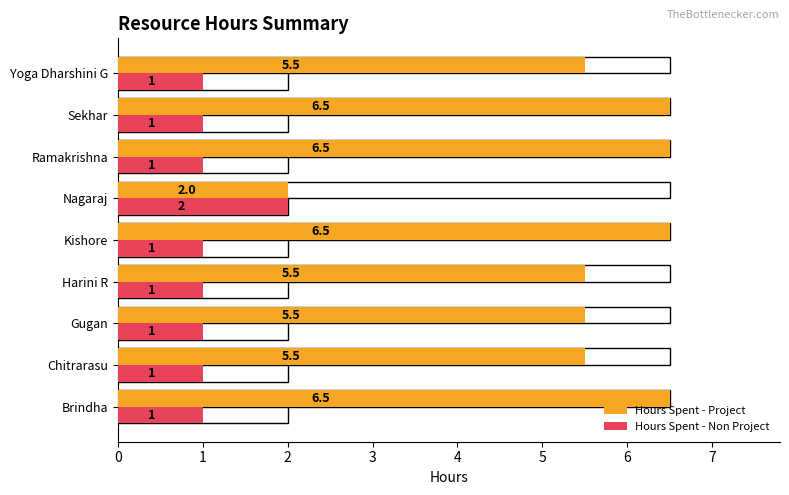

Reading left to right, transcribe all the data shown in this chart.

Hours Spent - Project: 0=6.5	1=5.5	2=5.5	3=5.5	4=6.5	5=2.0	6=6.5	7=6.5	8=5.5
Hours Spent - Non Project: 0=1.0	1=1.0	2=1.0	3=1.0	4=1.0	5=2.0	6=1.0	7=1.0	8=1.0